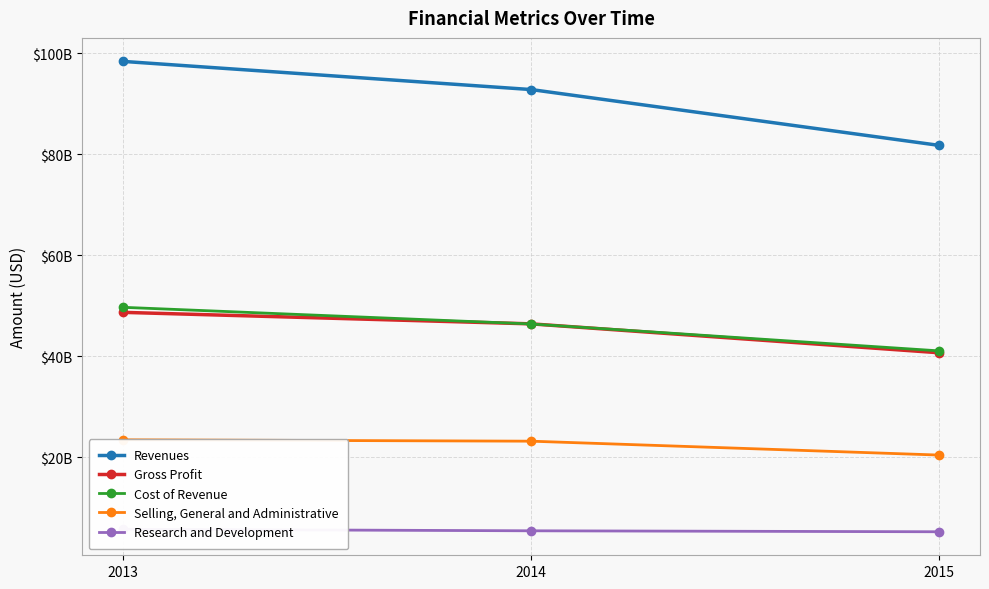

Where is Cost of Revenue nearest to the value 45370000000?

2014